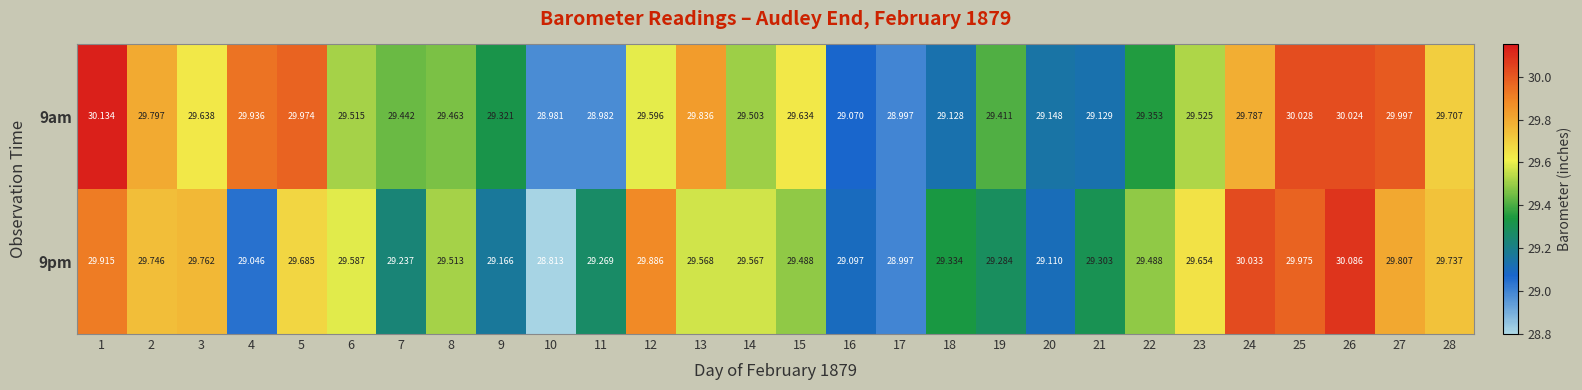

Is the value of 9am at 25 greater than the value of 9pm at 25?

Yes